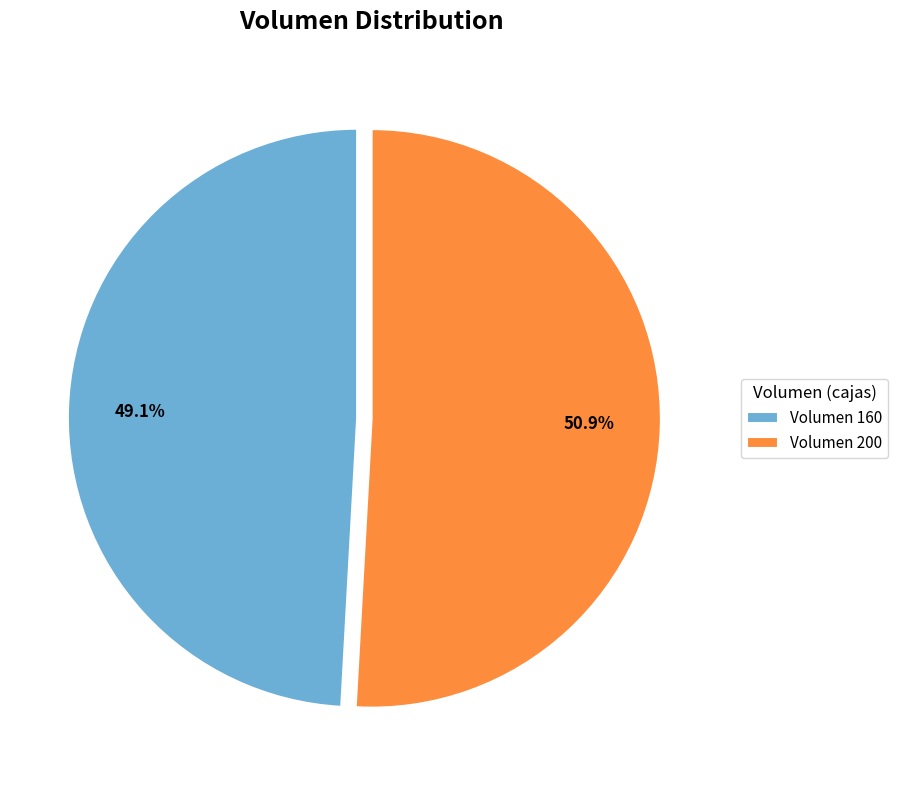

Is there a majority slice in this chart?

Yes